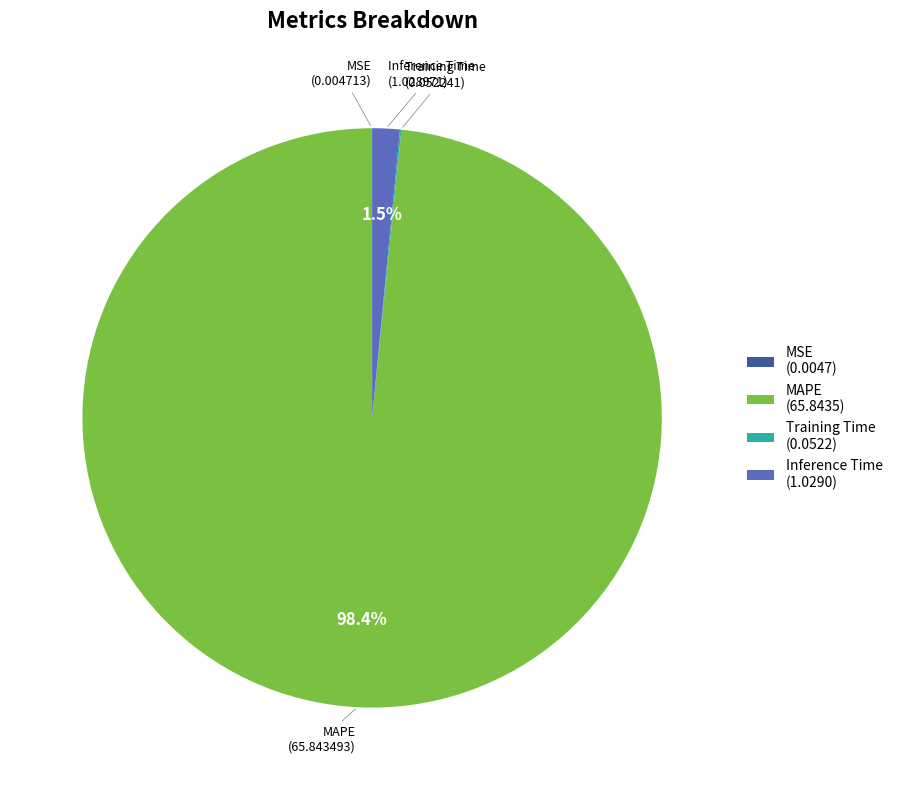

Between Inference Time and MAPE, which is larger?

MAPE